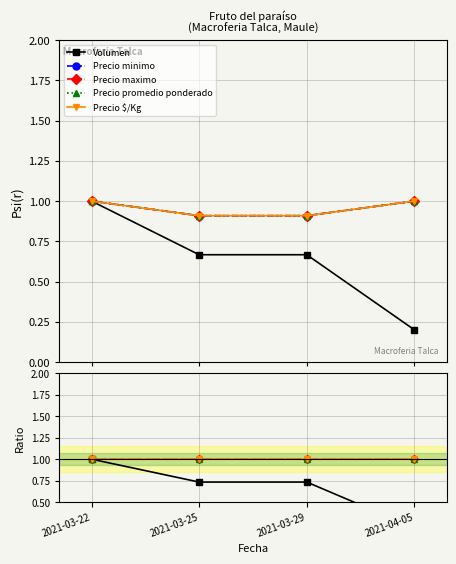

The Precio minimo series shows 1.0 at 2021-03-22. True or false?

True